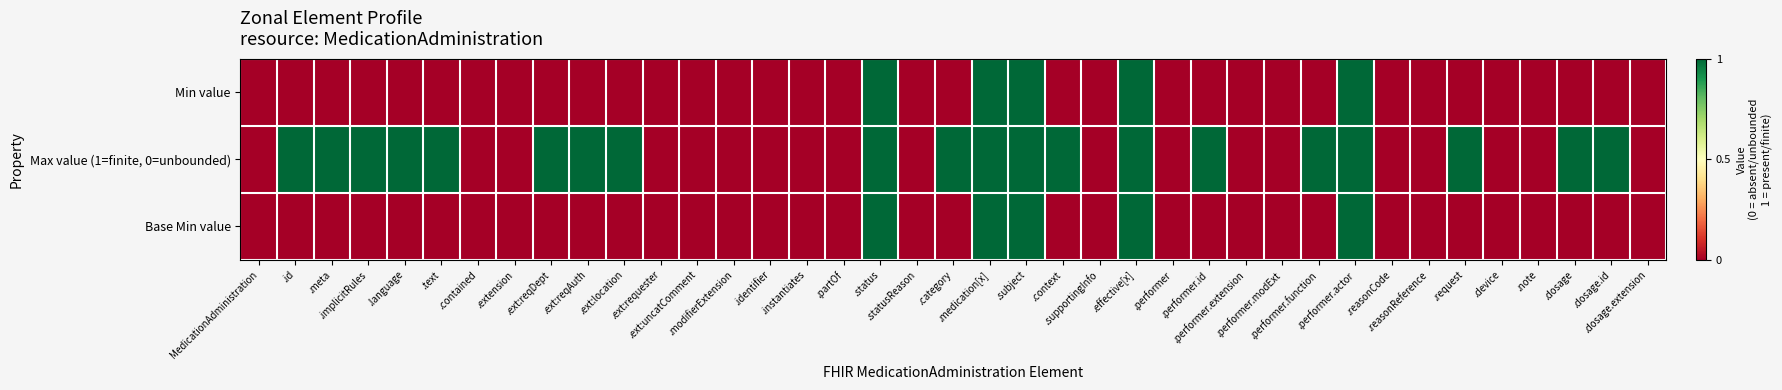

Reading left to right, extract all data points from this chart.

Min value: MedicationAdministration=0	.id=0	.meta=0	.implicitRules=0	.language=0	.text=0	.contained=0	.extension=0	.ext:reqDept=0	.ext:reqAuth=0	.ext:location=0	.ext:requester=0	.ext:uncatComment=0	.modifierExtension=0	.identifier=0	.instantiates=0	.partOf=0	.status=1	.statusReason=0	.category=0	.medication[x]=1	.subject=1	.context=0	.supportingInfo=0	.effective[x]=1	.performer=0	.performer.id=0	.performer.extension=0	.performer.modExt=0	.performer.function=0	.performer.actor=1	.reasonCode=0	.reasonReference=0	.request=0	.device=0	.note=0	.dosage=0	.dosage.id=0	.dosage.extension=0
Max value (1=finite, 0=unbounded): MedicationAdministration=0	.id=1	.meta=1	.implicitRules=1	.language=1	.text=1	.contained=0	.extension=0	.ext:reqDept=1	.ext:reqAuth=1	.ext:location=1	.ext:requester=0	.ext:uncatComment=0	.modifierExtension=0	.identifier=0	.instantiates=0	.partOf=0	.status=1	.statusReason=0	.category=1	.medication[x]=1	.subject=1	.context=1	.supportingInfo=0	.effective[x]=1	.performer=0	.performer.id=1	.performer.extension=0	.performer.modExt=0	.performer.function=1	.performer.actor=1	.reasonCode=0	.reasonReference=0	.request=1	.device=0	.note=0	.dosage=1	.dosage.id=1	.dosage.extension=0
Base Min value: MedicationAdministration=0	.id=0	.meta=0	.implicitRules=0	.language=0	.text=0	.contained=0	.extension=0	.ext:reqDept=0	.ext:reqAuth=0	.ext:location=0	.ext:requester=0	.ext:uncatComment=0	.modifierExtension=0	.identifier=0	.instantiates=0	.partOf=0	.status=1	.statusReason=0	.category=0	.medication[x]=1	.subject=1	.context=0	.supportingInfo=0	.effective[x]=1	.performer=0	.performer.id=0	.performer.extension=0	.performer.modExt=0	.performer.function=0	.performer.actor=1	.reasonCode=0	.reasonReference=0	.request=0	.device=0	.note=0	.dosage=0	.dosage.id=0	.dosage.extension=0